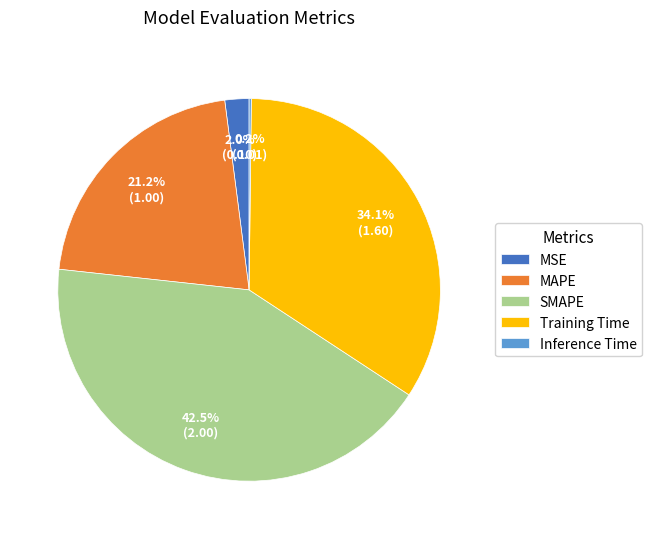

Does MSE represent more than half of the total?

No